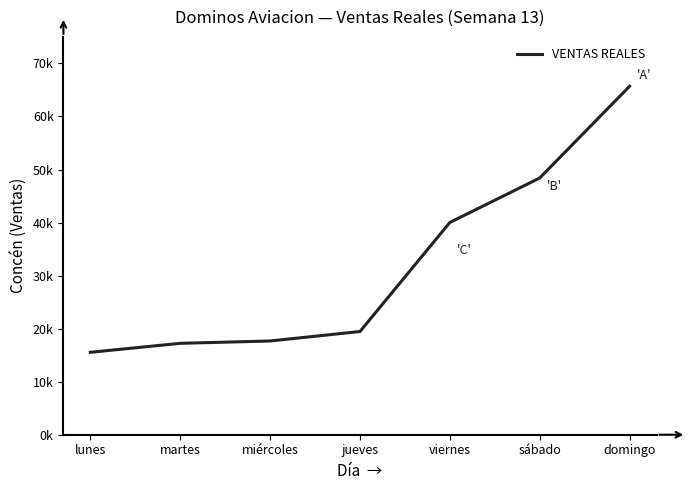

At which label does the data first exceed 19457?

viernes